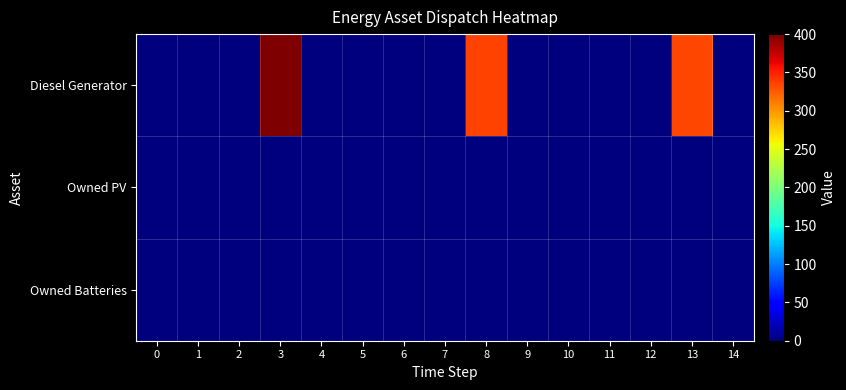

Reading left to right, extract all data points from this chart.

Diesel Generator: 0=0	1=0	2=0	3=400	4=0	5=0	6=0	7=0	8=335	9=0	10=0	11=1	12=0	13=334	14=0
Owned PV: 0=0	1=0	2=0	3=0	4=0	5=0	6=0	7=0	8=0	9=0	10=0	11=0	12=0	13=0	14=0
Owned Batteries: 0=0	1=0	2=0	3=0	4=0	5=0	6=0	7=0	8=0	9=0	10=0	11=0	12=0	13=0	14=0